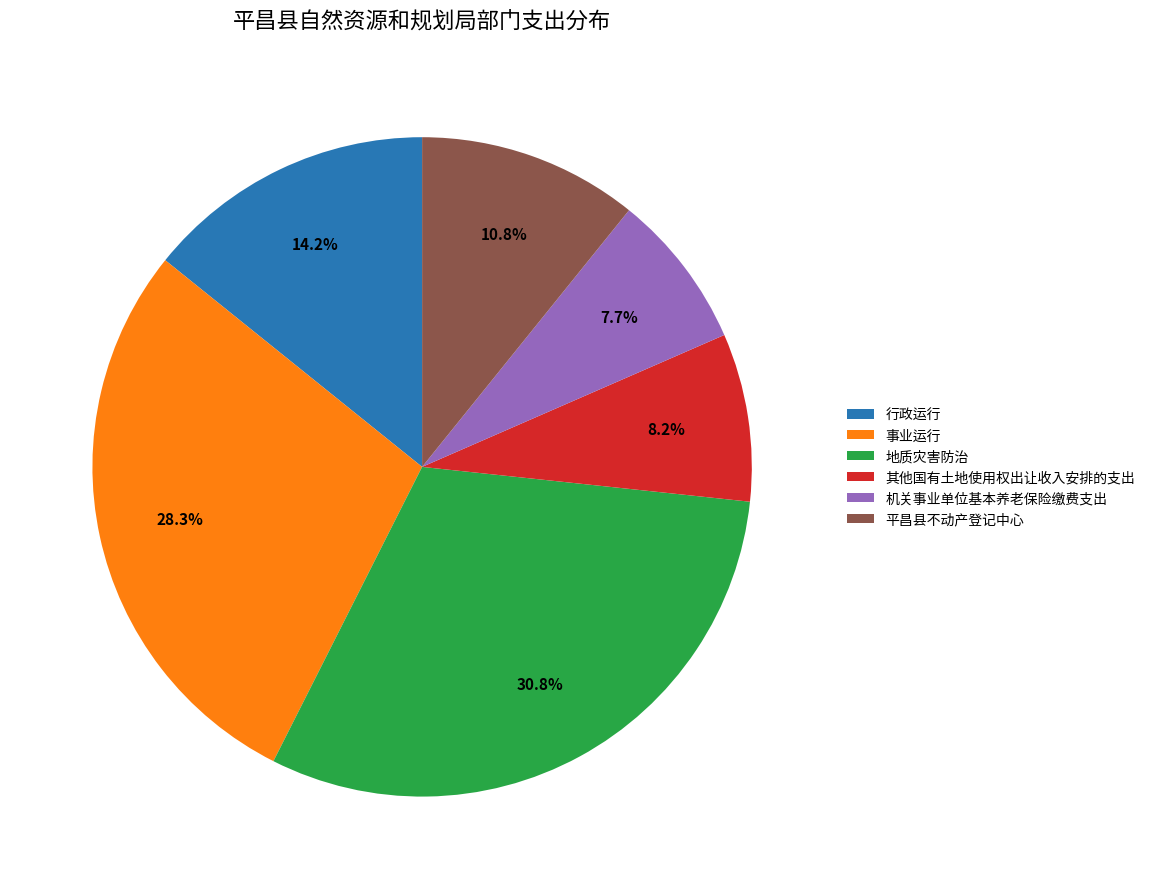

Rank the categories by value from lowest to highest.

机关事业单位基本养老保险缴费支出, 其他国有土地使用权出让收入安排的支出, 平昌县不动产登记中心, 行政运行, 事业运行, 地质灾害防治